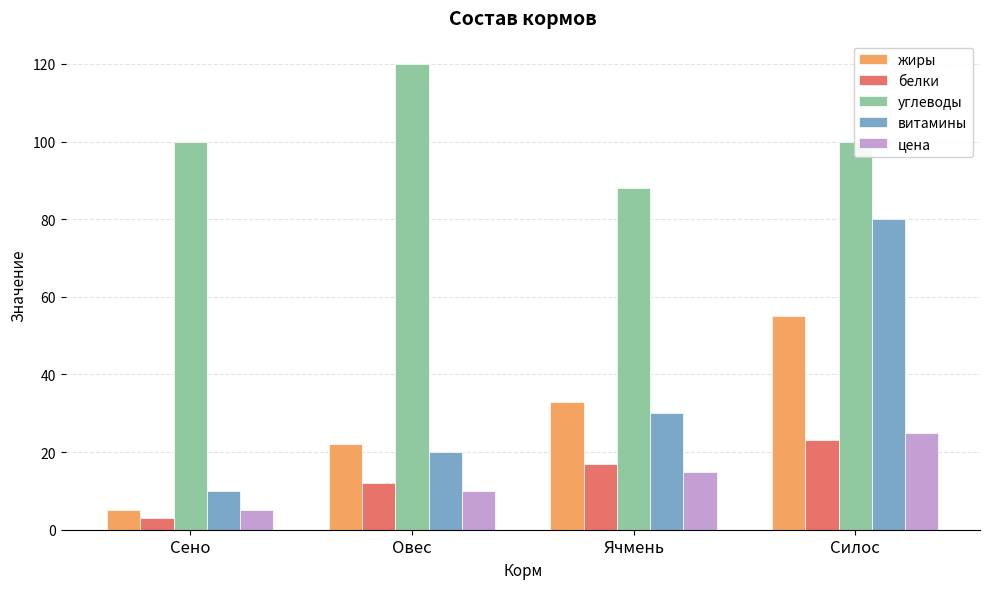

Is it true that жиры equals 82 at Силос?

False